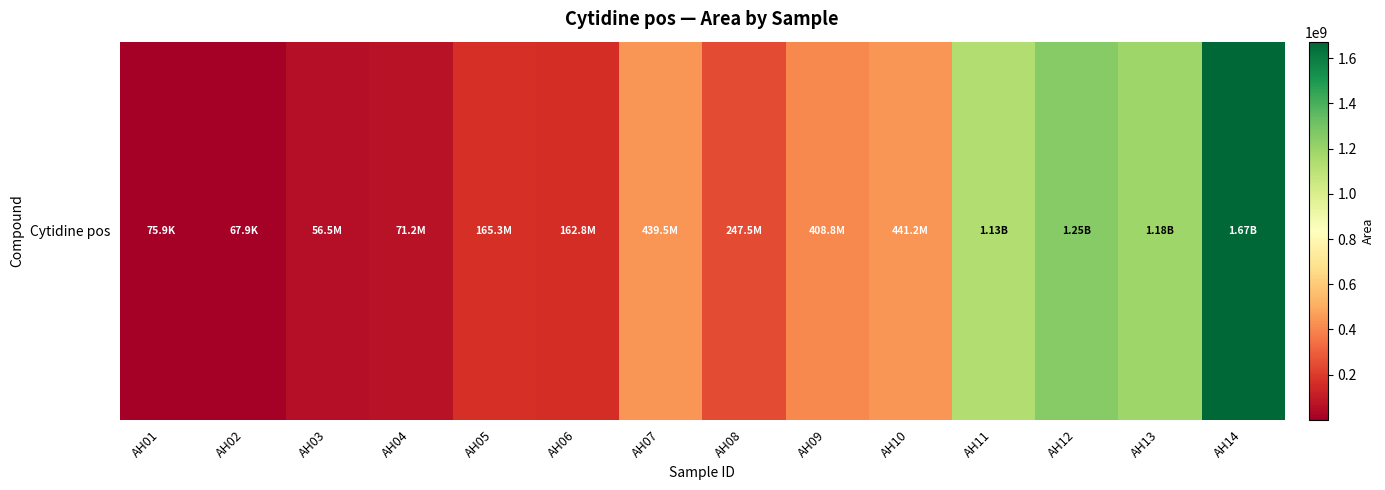

Reading left to right, what are all the values shown in this chart?

75905	67887	56492905	71203719	165324675	162780116	439471288	247512220	408848563	441172932	1132690676	1250725190	1183555828	1673489851